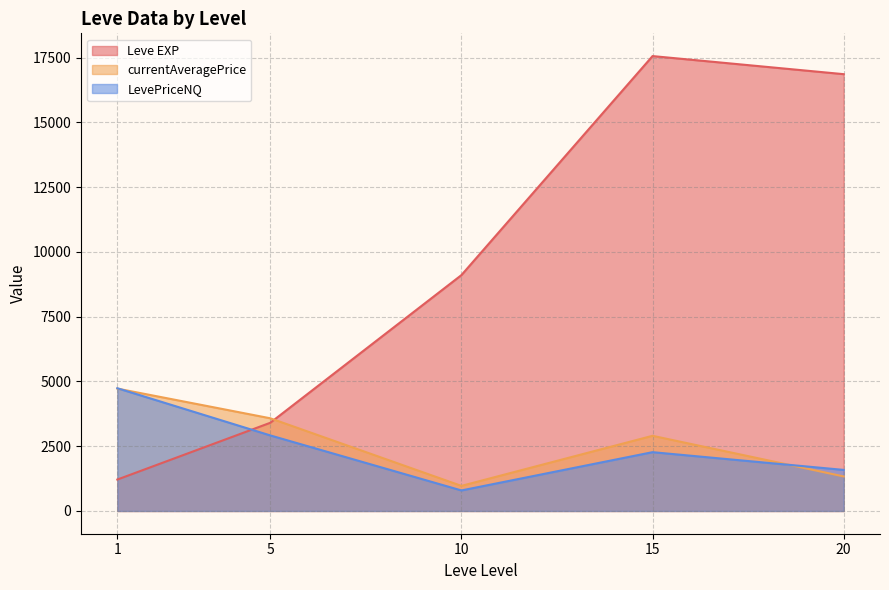

What is the minimum value shown in the chart?

793.0